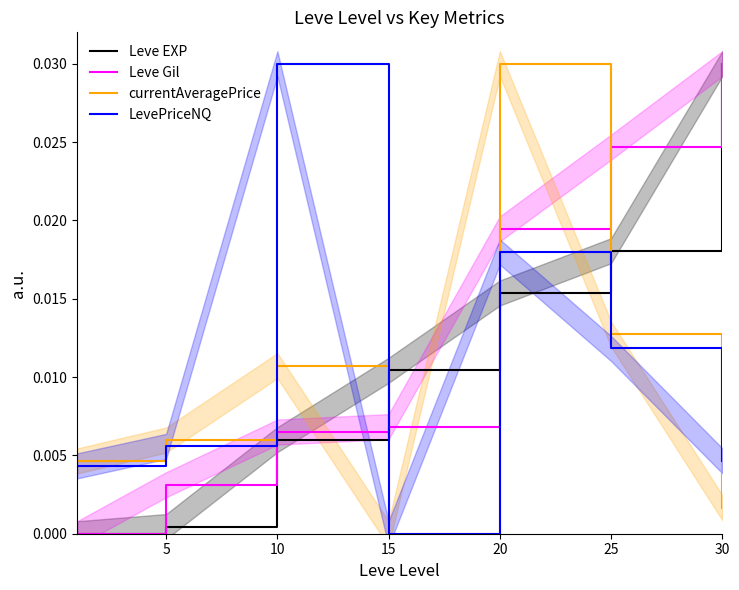

Which series has the largest range (max minus min)?

Leve EXP